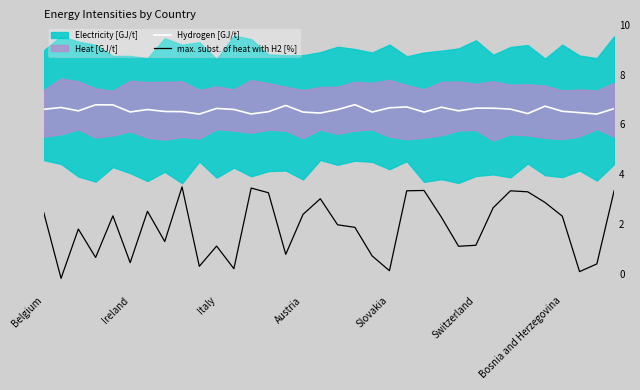

True or false: Hydrogen [GJ/t] and max. subst. of heat with H2 [%] cross at least once.

False